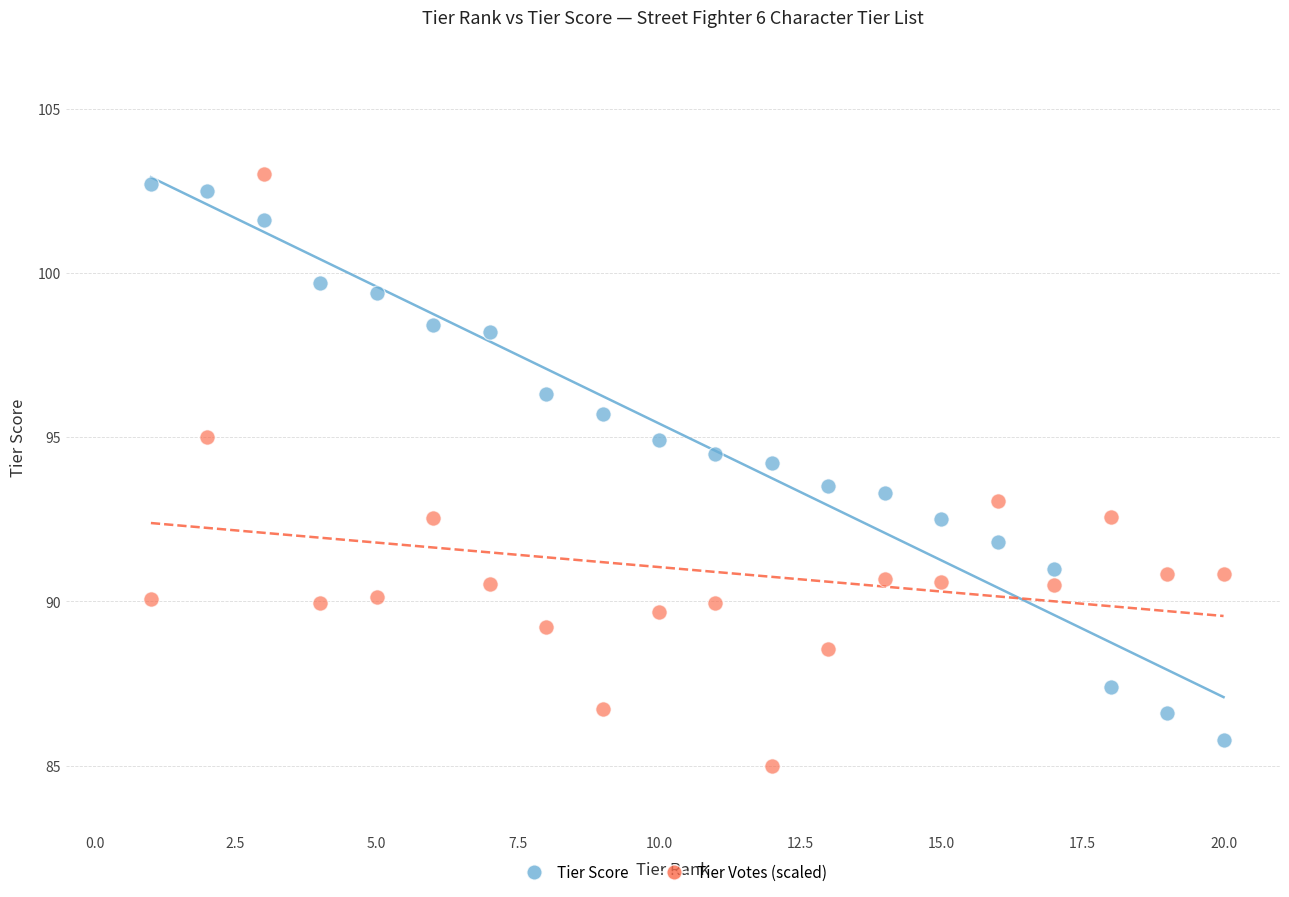

Which series reaches the maximum Y coordinate?

Tier Votes (scaled)